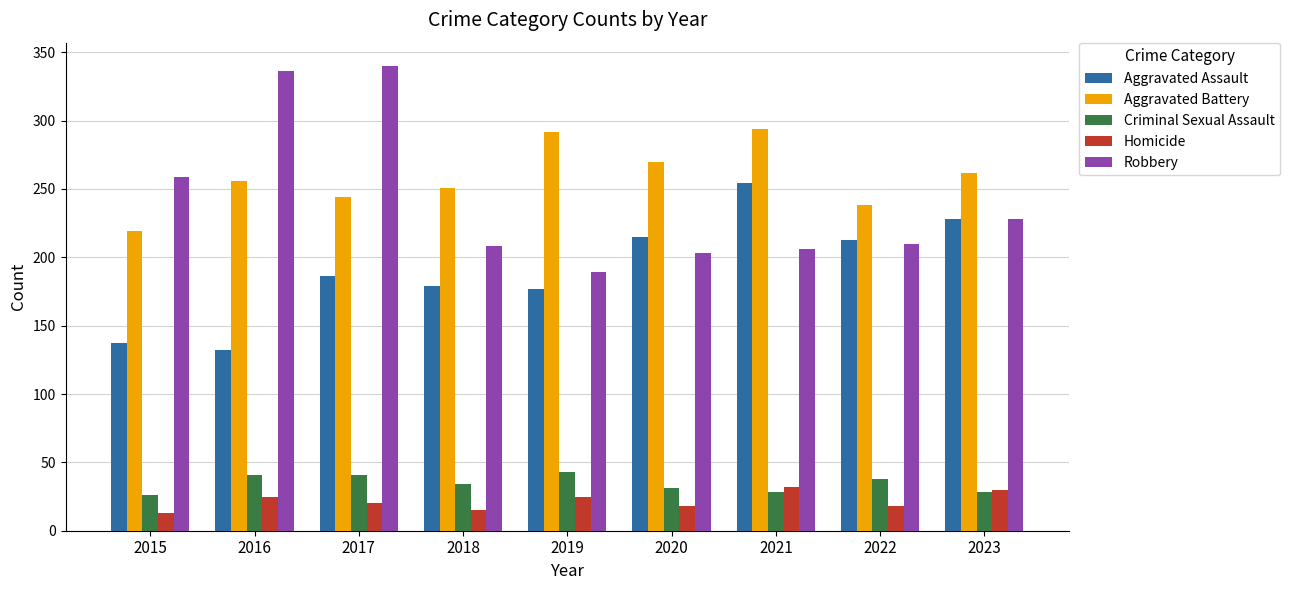

Is the value of Homicide at 2017 greater than the value of Robbery at 2016?

No